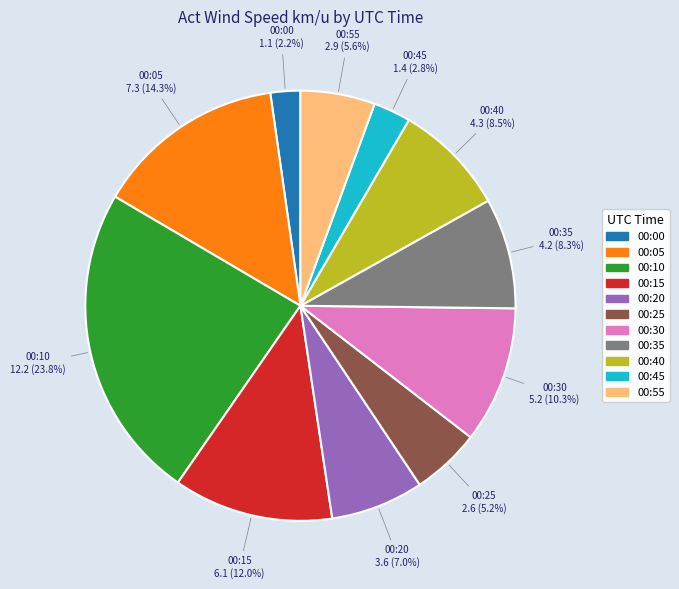

Does any single category account for the majority?

No